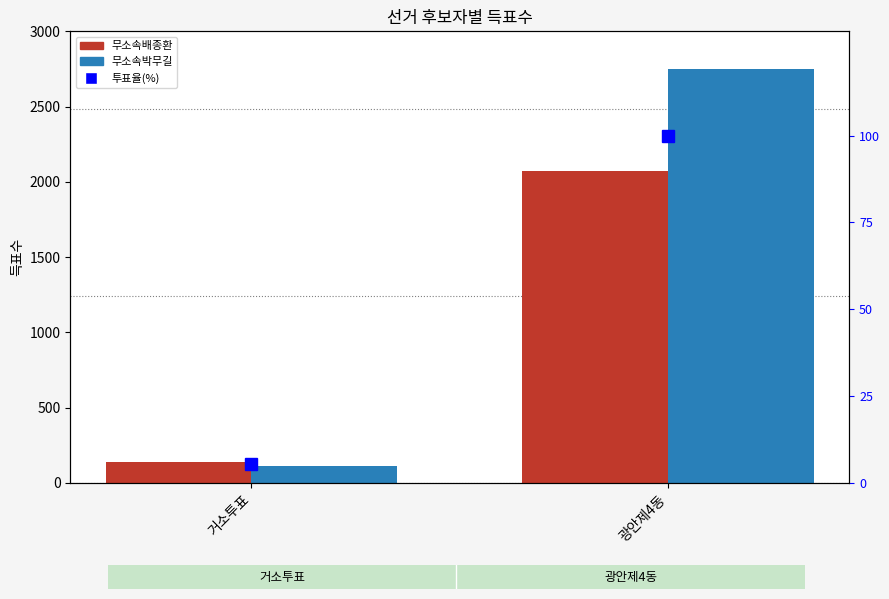

What is the difference between the 투표율(%) values at 거소투표 and 광안제4동?

94.6